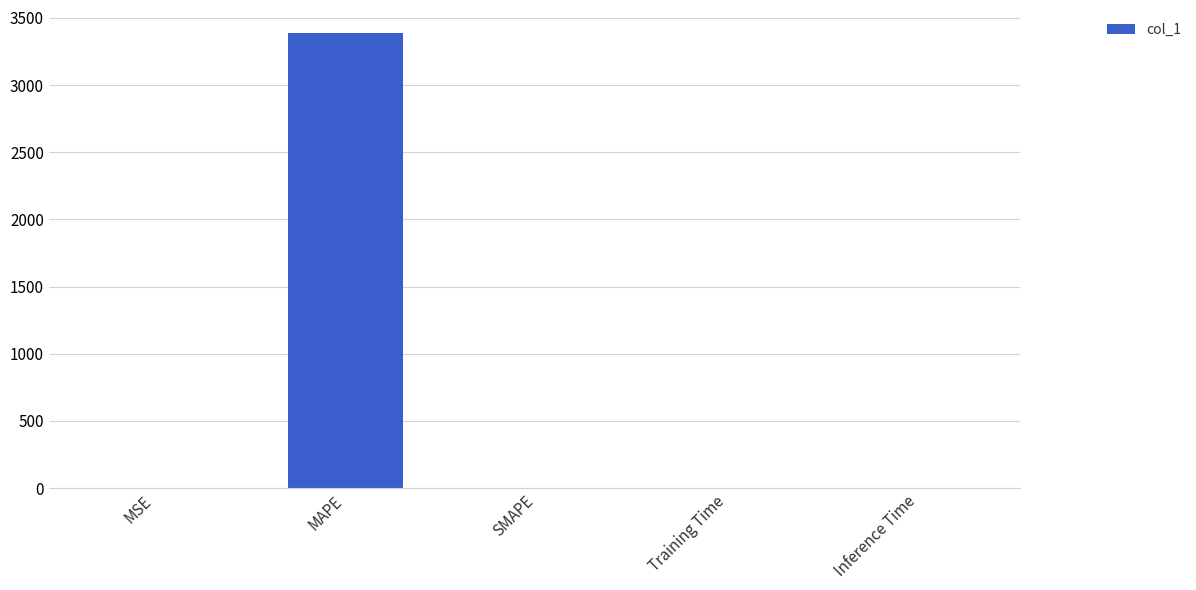

The chart shows a value of 0.9 at MSE. True or false?

True